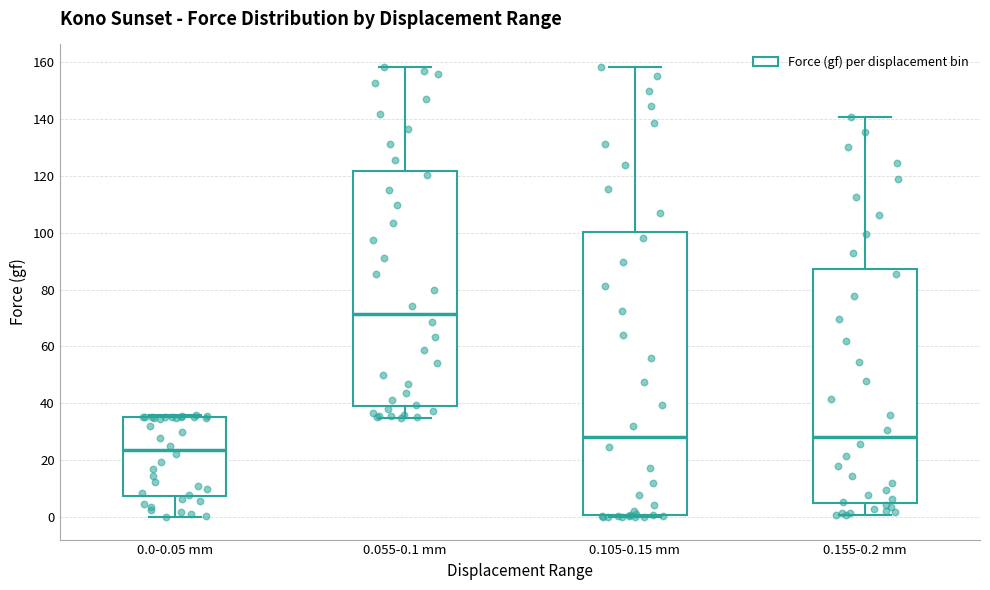

Where is the upper edge of the box for 0.105-0.15 mm on the y-axis? The values are not printed on the chart, so give them approximately, as read against the axis.

100